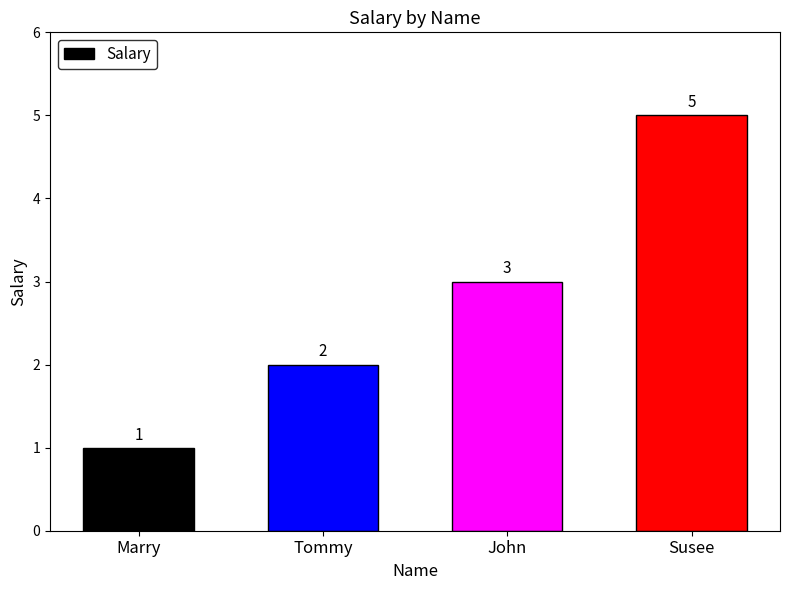

List the labels in order of value, largest first.

Susee, John, Tommy, Marry